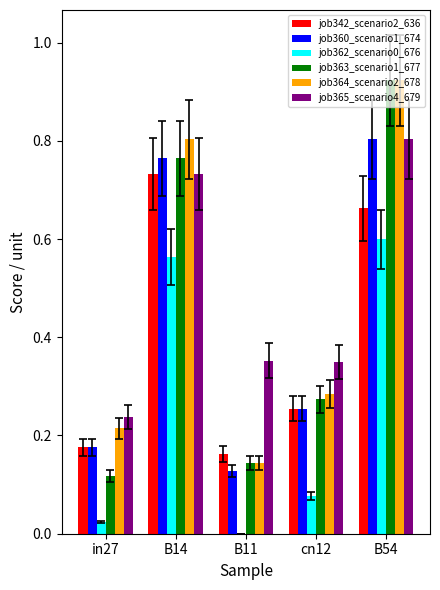

Which label corresponds to the largest value in the chart?

B54